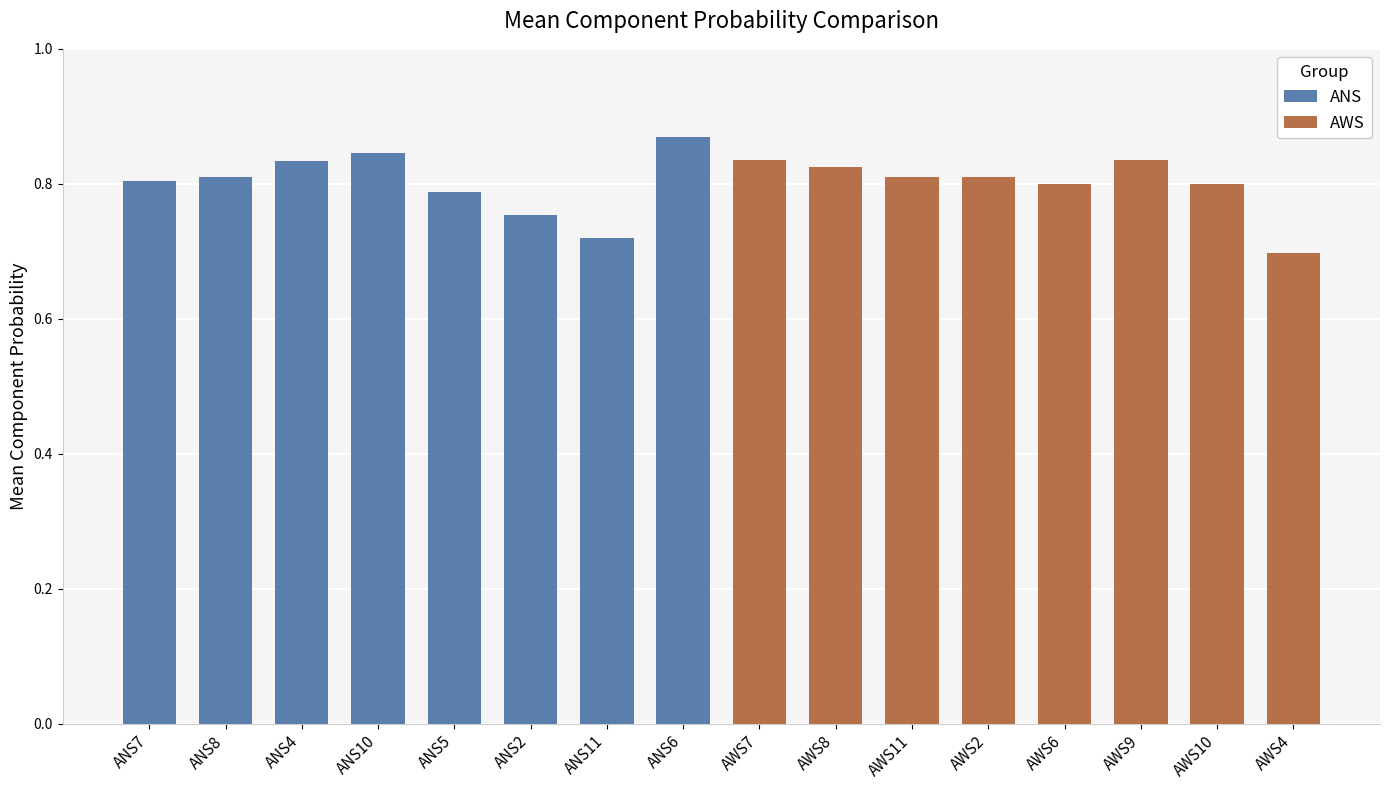

Rank the series by their maximum value, from highest to lowest.

ANS, AWS